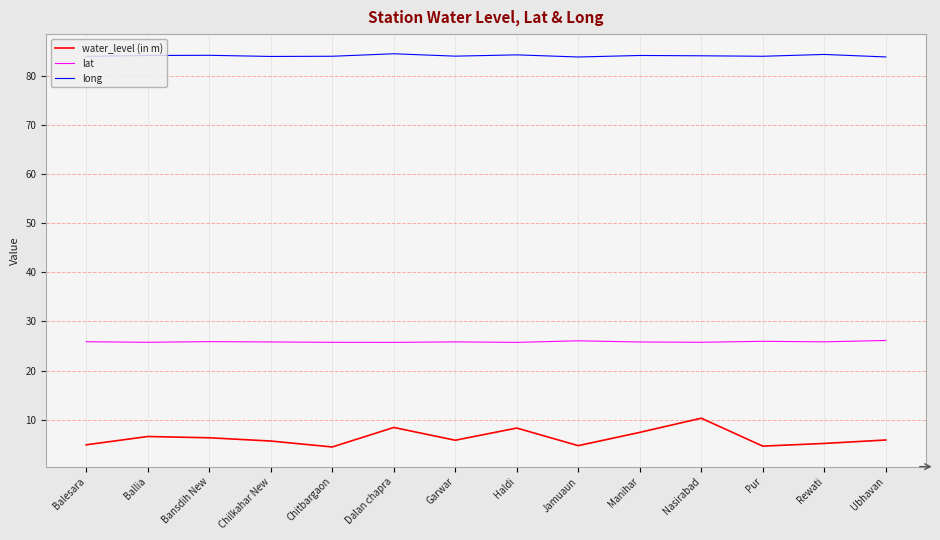

What is the minimum value shown in the chart?

4.4